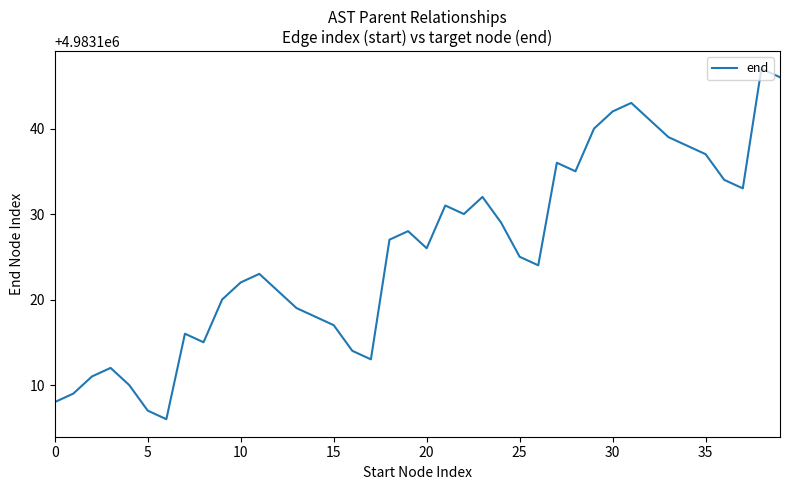

What is the maximum value shown in the chart?

4983147